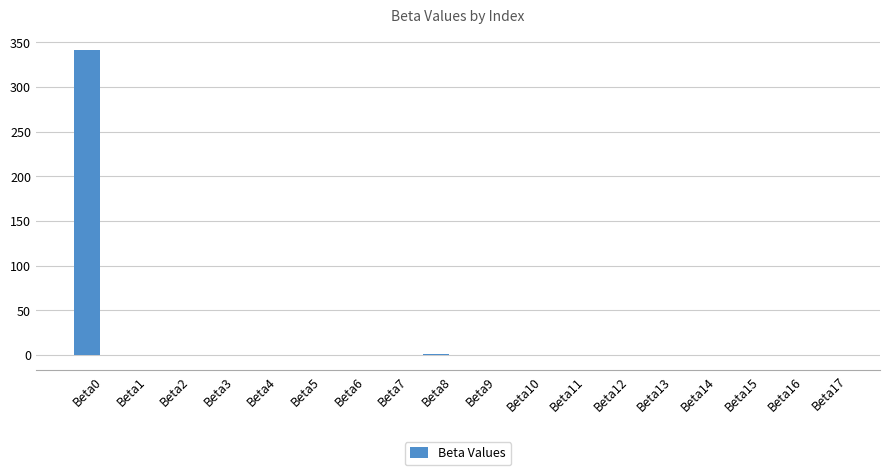

True or false: the data shows -0.1 at Beta9.

True